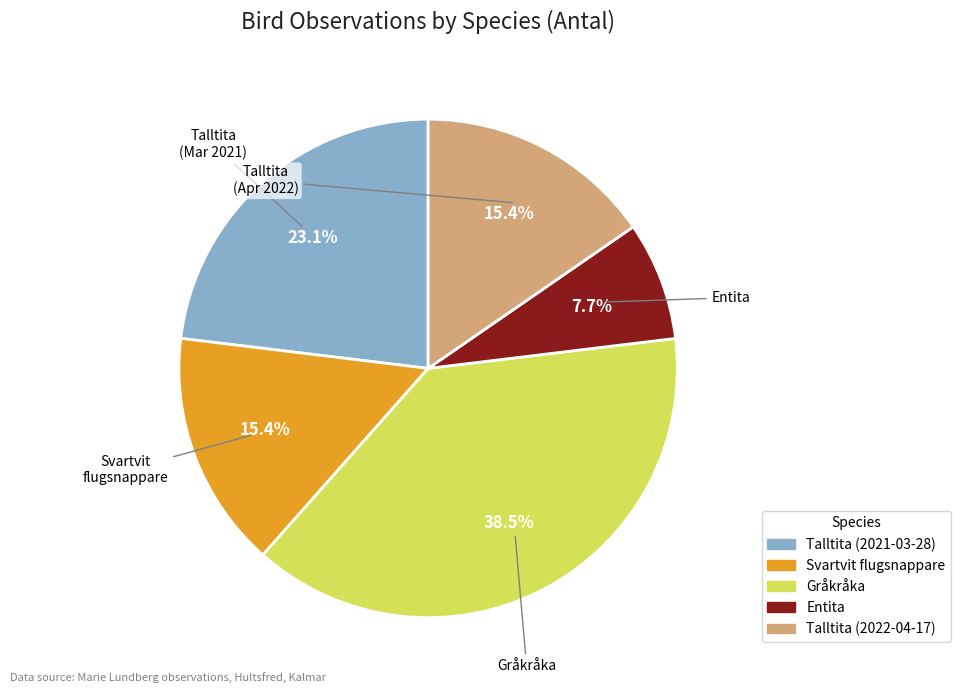

True or false: Talltita (2021-03-28) accounts for 28% of the total.

False